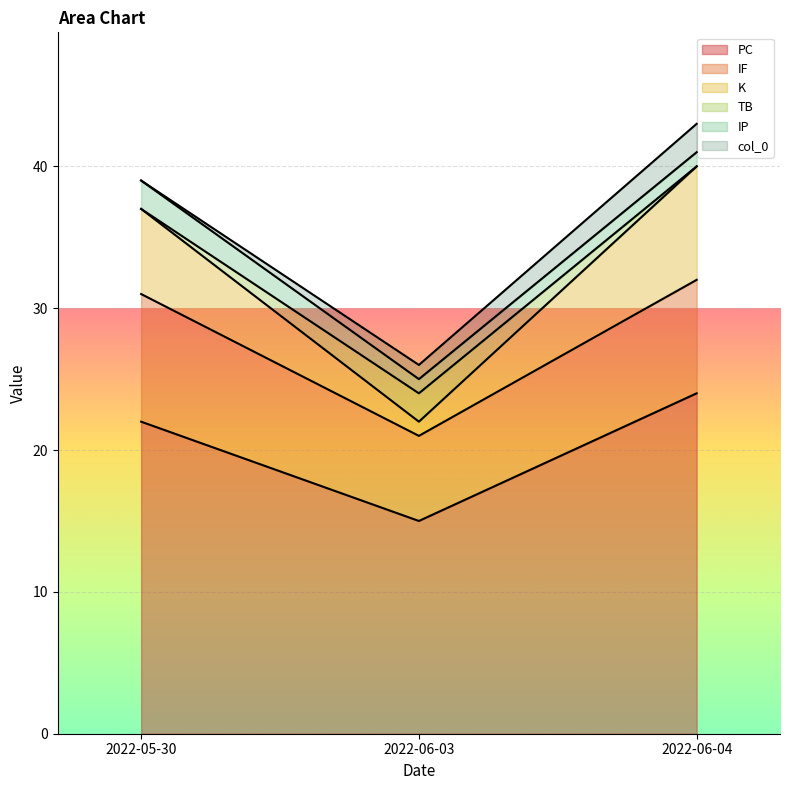

How many data points in K are above 39?

1